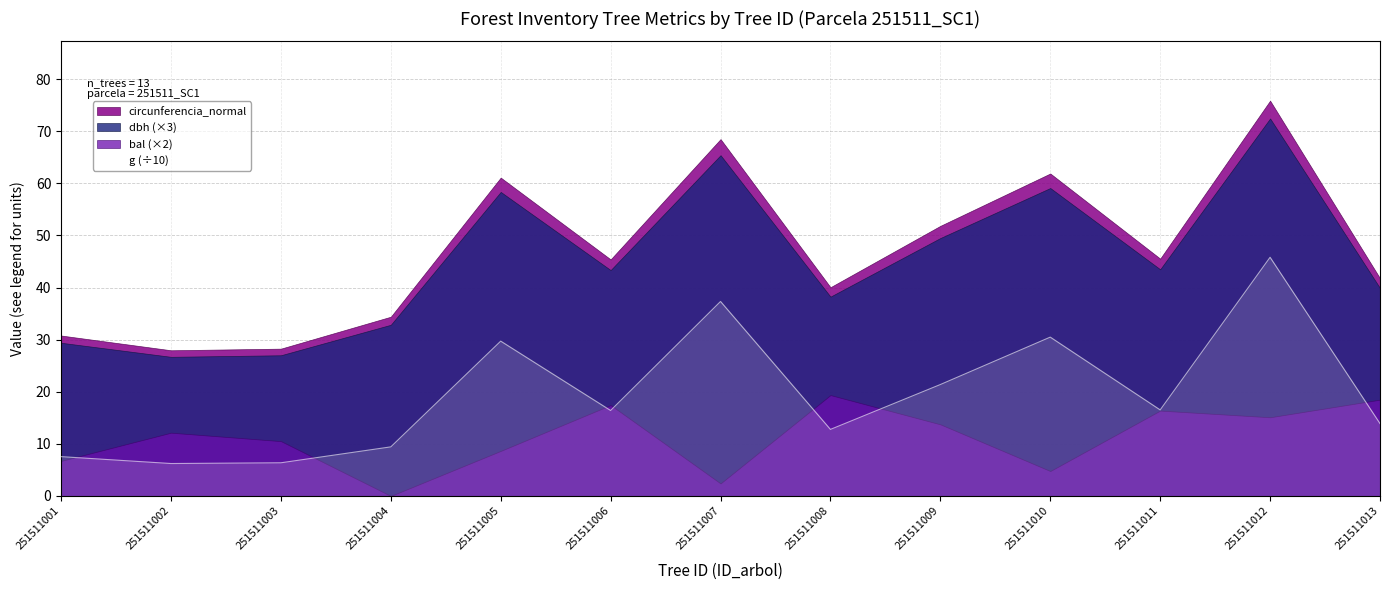

What is the average value?

19.5